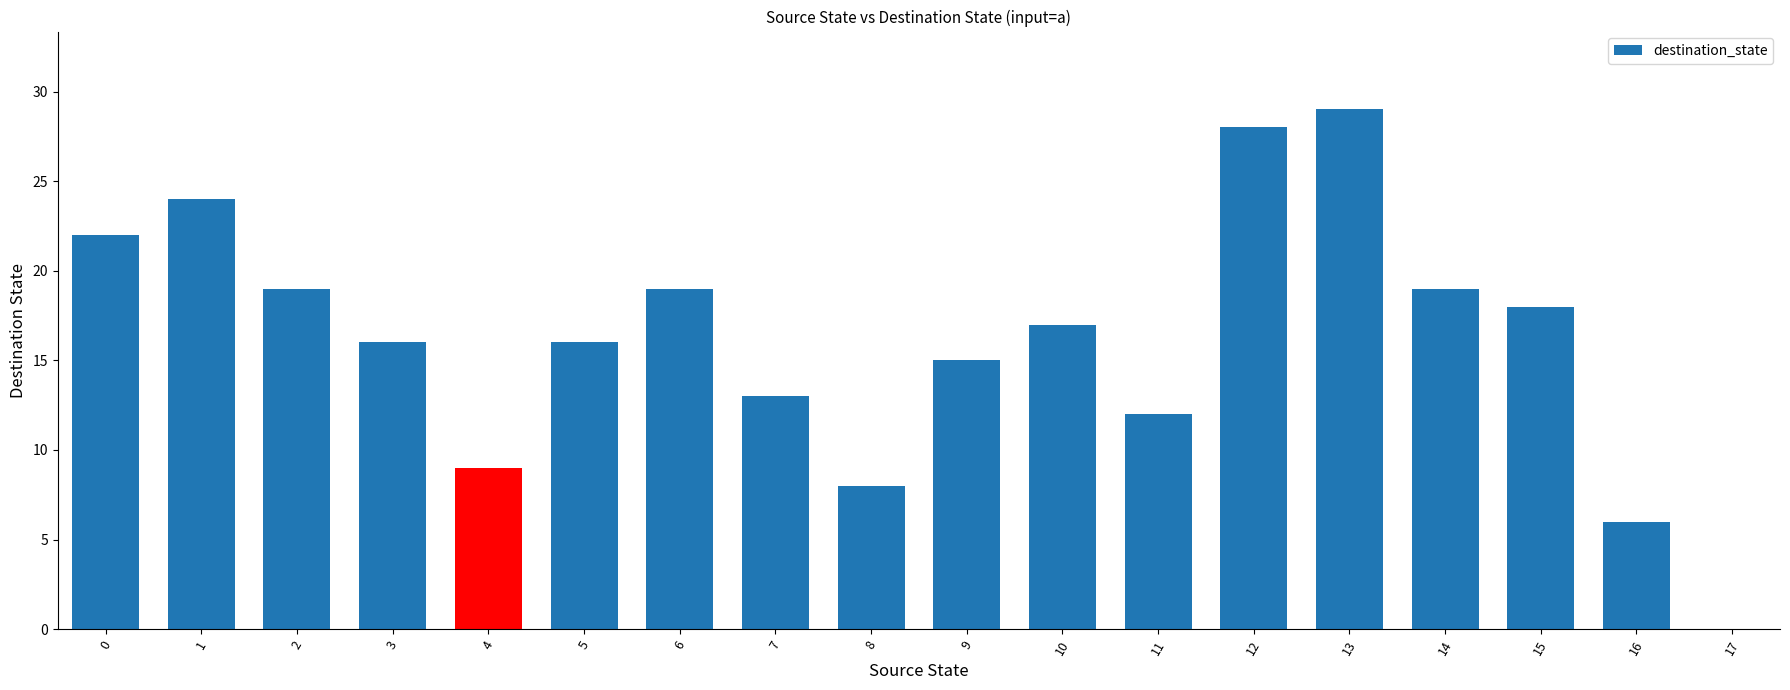

Reading left to right, what are all the values shown in this chart?

0=22	1=24	2=19	3=16	4=9	5=16	6=19	7=13	8=8	9=15	10=17	11=12	12=28	13=29	14=19	15=18	16=6	17=0